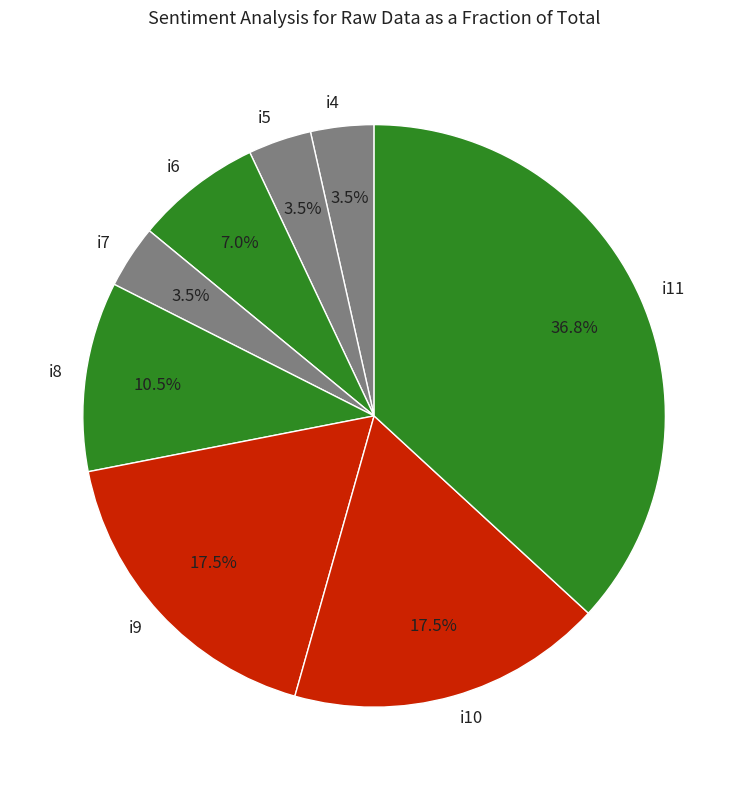

To the nearest percent, what is the combined percentage of i11 and i9?

54%